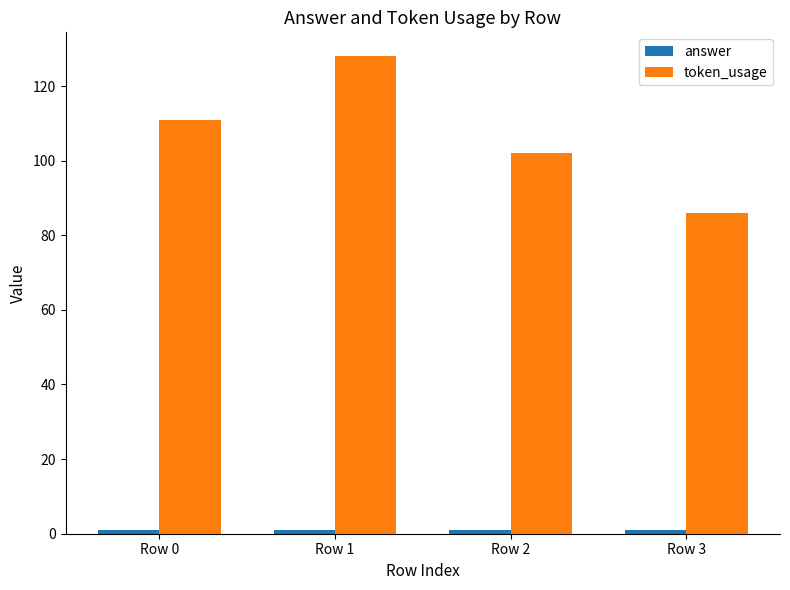

What is the sum of the token_usage values at Row 2 and Row 1?

230